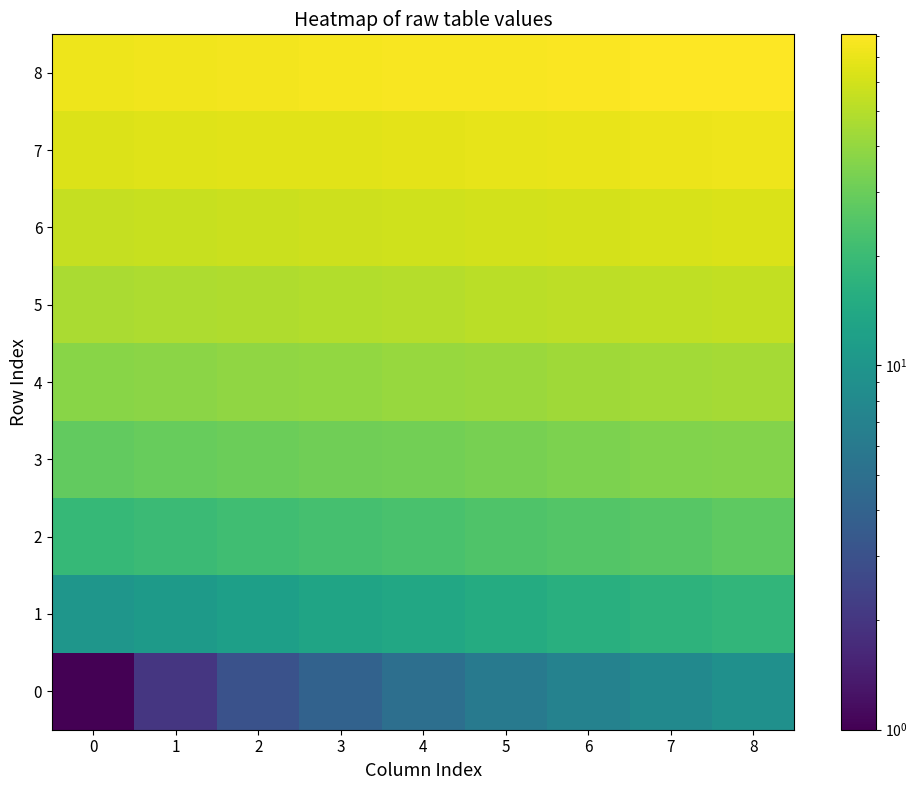

Reading left to right, extract all data points from this chart.

0: 0=1	1=2	2=3	3=4	4=5	5=6	6=7	7=8	8=9
1: 0=10	1=11	2=12	3=13	4=14	5=15	6=16	7=17	8=18
2: 0=19	1=20	2=21	3=22	4=23	5=24	6=25	7=26	8=27
3: 0=28	1=29	2=30	3=31	4=32	5=33	6=34	7=35	8=36
4: 0=37	1=38	2=39	3=40	4=41	5=42	6=43	7=44	8=45
5: 0=46	1=47	2=48	3=49	4=50	5=51	6=52	7=53	8=54
6: 0=55	1=56	2=57	3=58	4=59	5=60	6=61	7=62	8=63
7: 0=64	1=65	2=66	3=67	4=68	5=69	6=70	7=71	8=72
8: 0=73	1=74	2=75	3=76	4=77	5=78	6=79	7=80	8=81